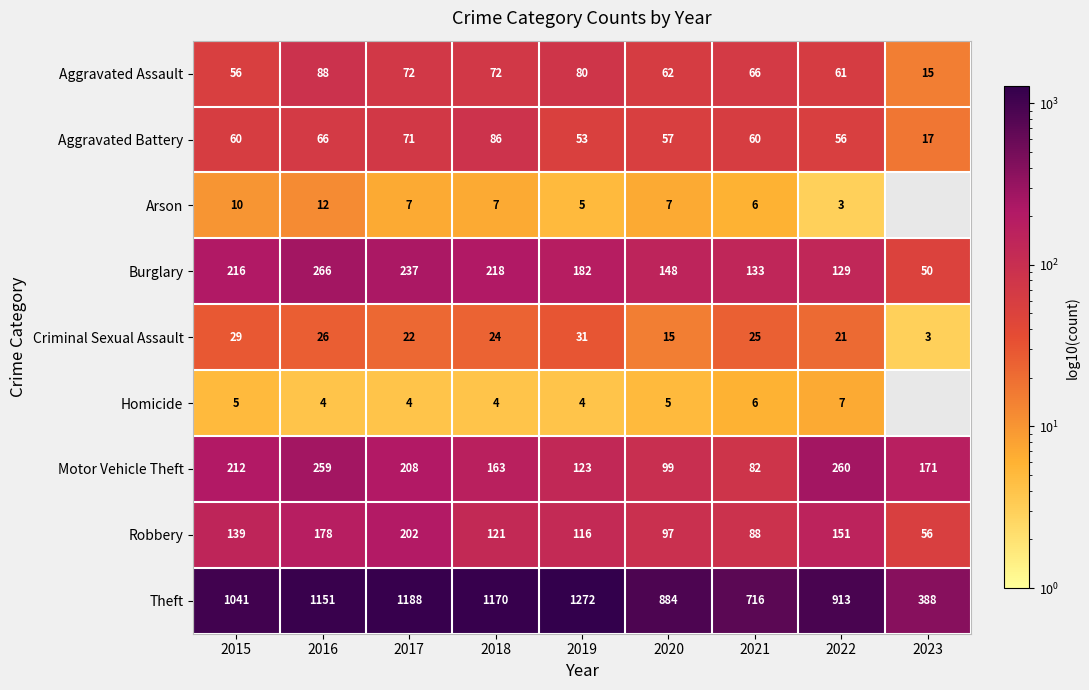

At which label does Aggravated Assault reach its minimum?

2023